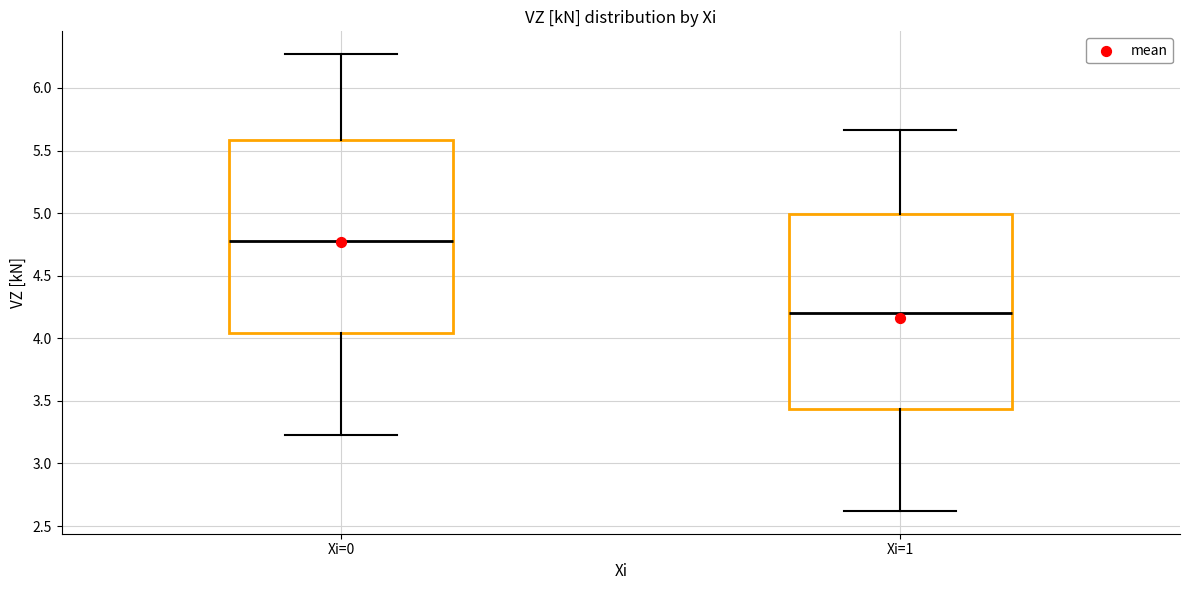

Reading left to right, read every box against the y-axis: the position of its median line, the range the box covers, and the ends of its whiskers. The values are not printed on the chart, so give them approximately, as read against the axis.

Xi=0: median 4.80, box 4.05 to 5.60, whiskers 3.25 to 6.25
Xi=1: median 4.20, box 3.45 to 5.00, whiskers 2.60 to 5.65